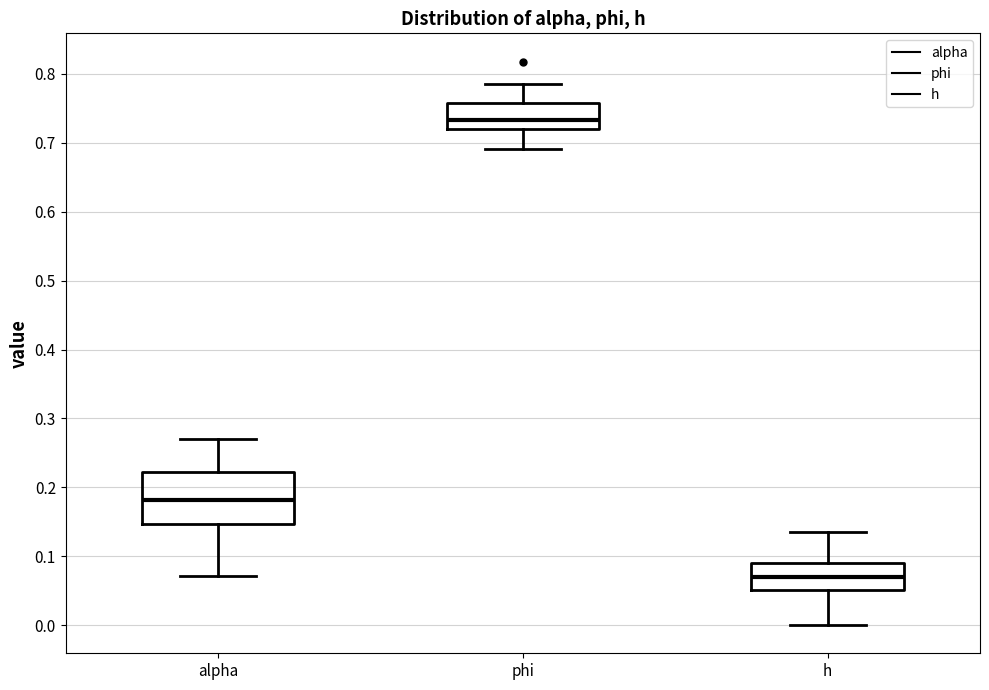

Reading left to right, read every box against the y-axis: the position of its median line, the range the box covers, and the ends of its whiskers. The values are not printed on the chart, so give them approximately, as read against the axis.

alpha: median 0.18, box 0.15 to 0.22, whiskers 0.07 to 0.27
phi: median 0.73, box 0.72 to 0.76, whiskers 0.69 to 0.79
h: median 0.07, box 0.05 to 0.09, whiskers 0.00 to 0.14